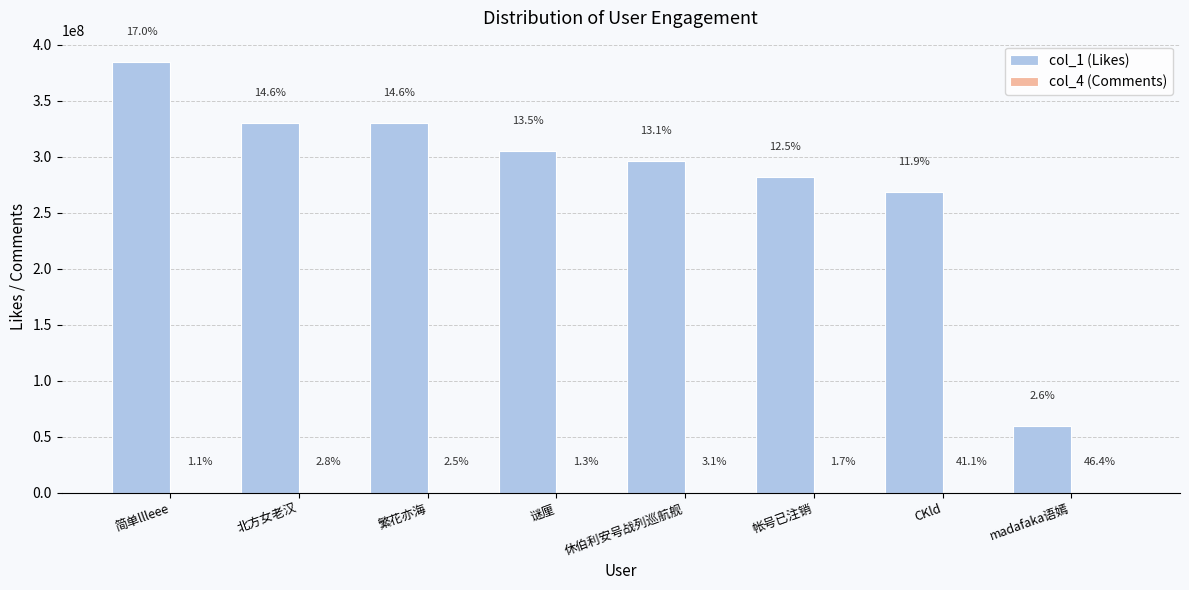

Rank the categories by col_1 (Likes) value from lowest to highest.

madafaka语嫣, CKld, 帐号已注销, 休伯利安号战列巡航舰, 谜厘, 繁花亦海, 北方女老汉, 简单llleee